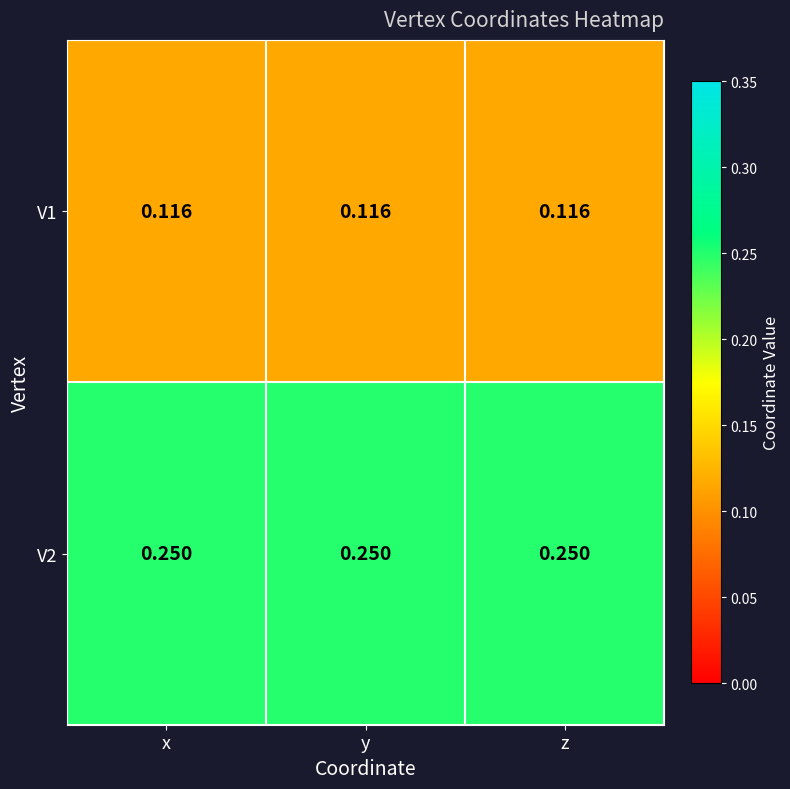

Is the value of V1 at y greater than the value of V2 at y?

No